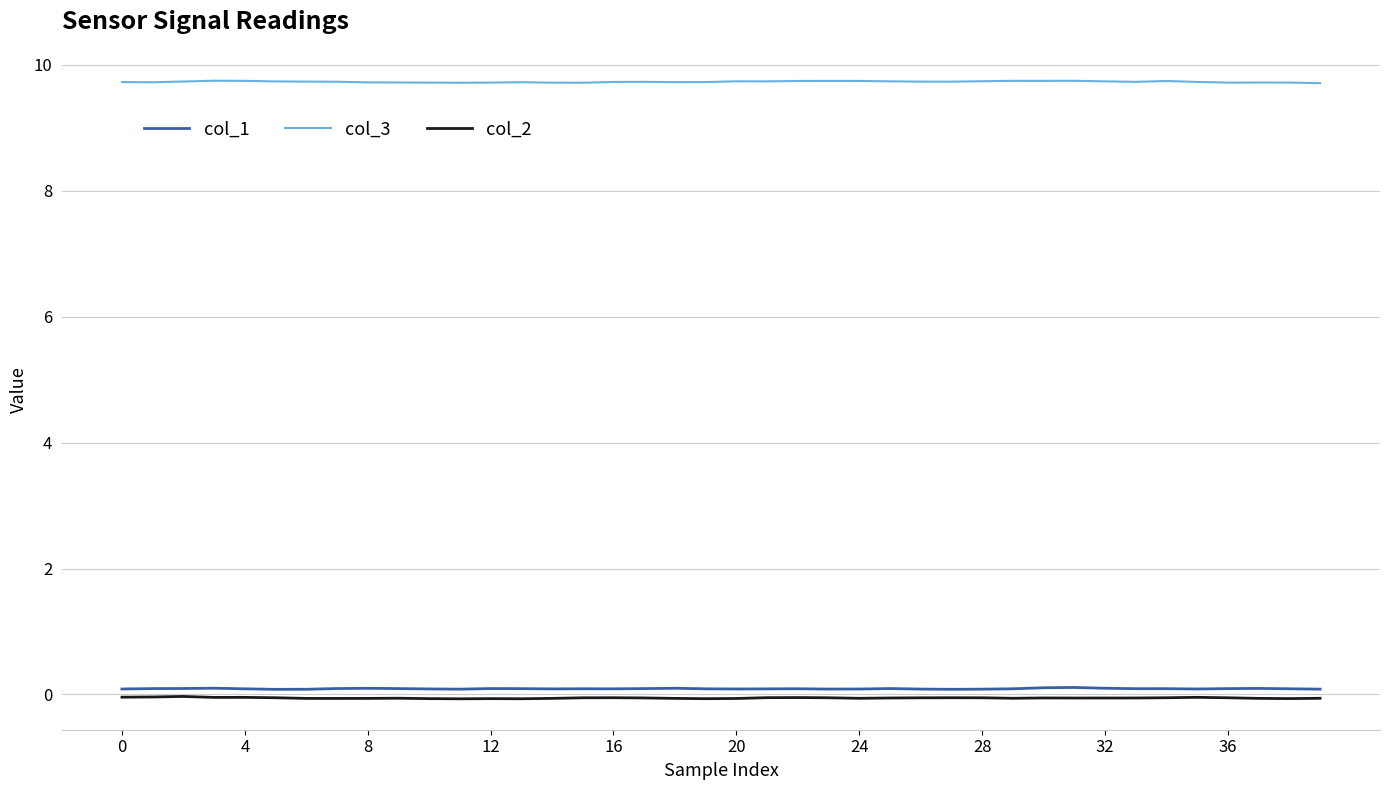

What is the greatest value displayed?

9.7